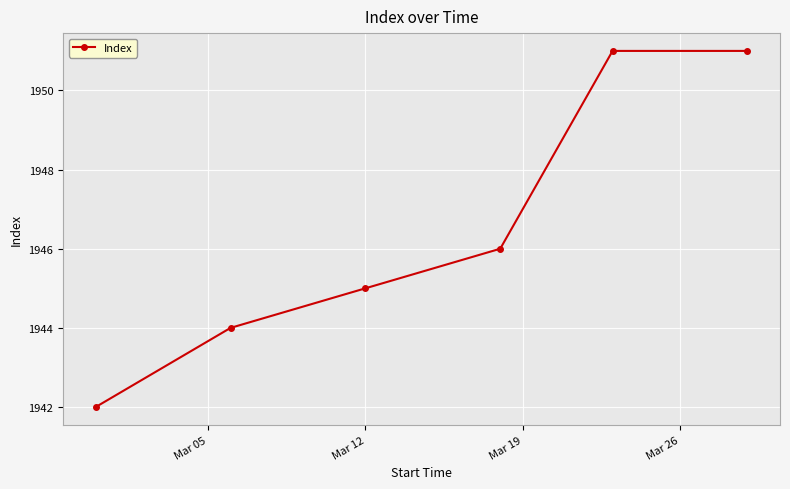

What is the value of the 1st point from the left?

1942